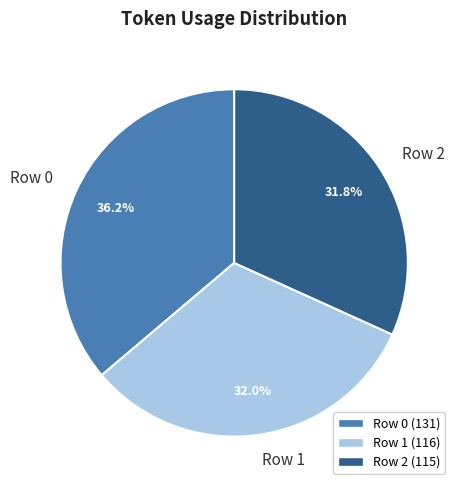

Is the sum of Row 1 and Row 2 greater than half?

Yes